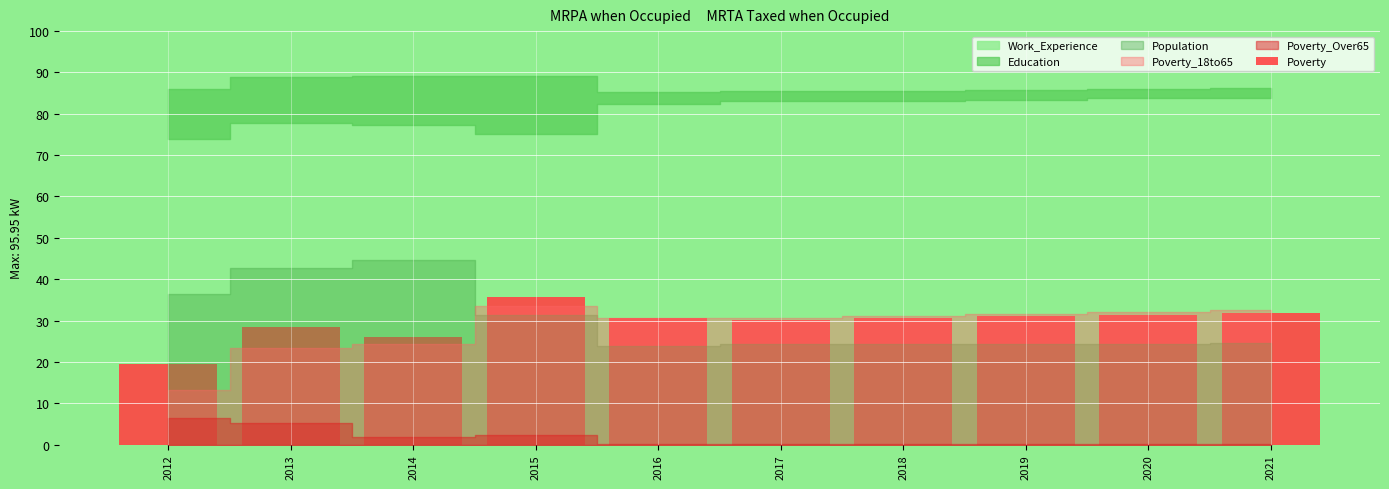

Read the value at 2016.

30.5